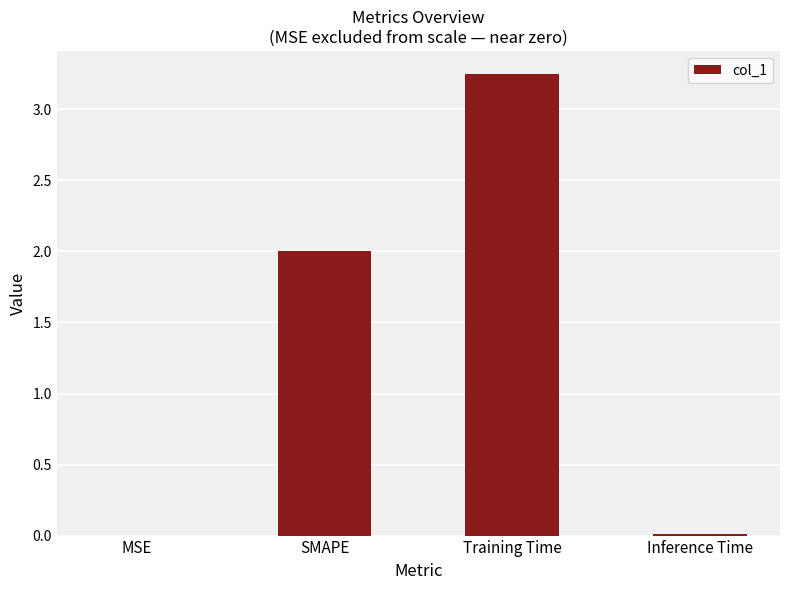

At which category does the chart reach its peak across all series?

Training Time